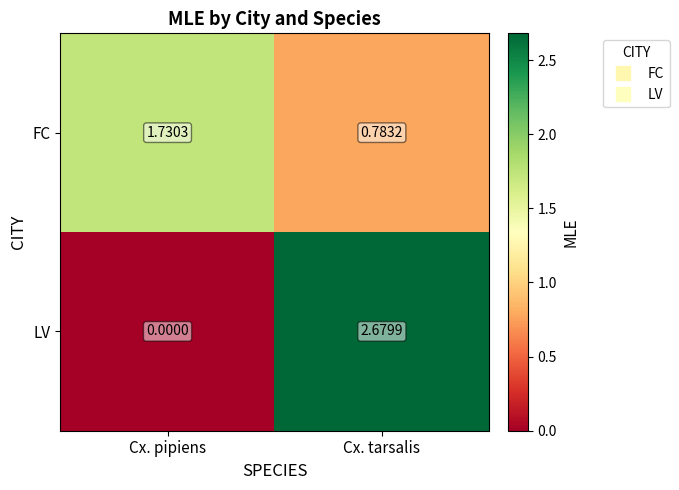

Which series has the widest spread of values?

LV